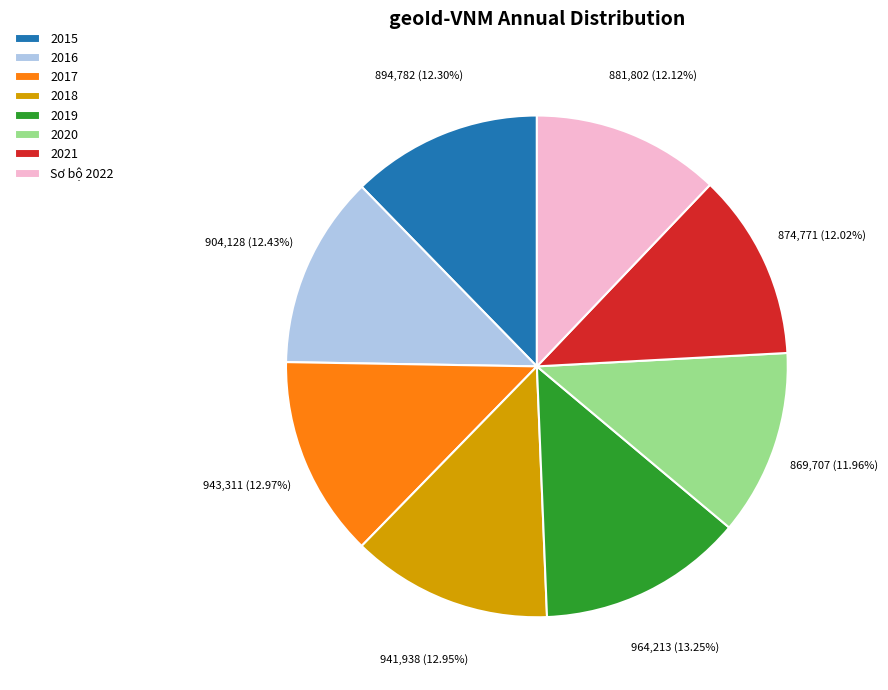

Count the number of slices in the pie.

8